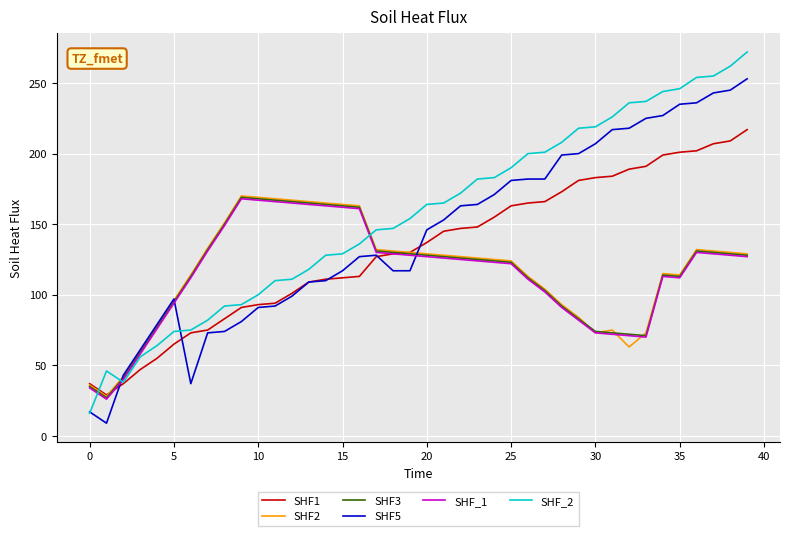

Which series has the largest total across all categories?

SHF_2